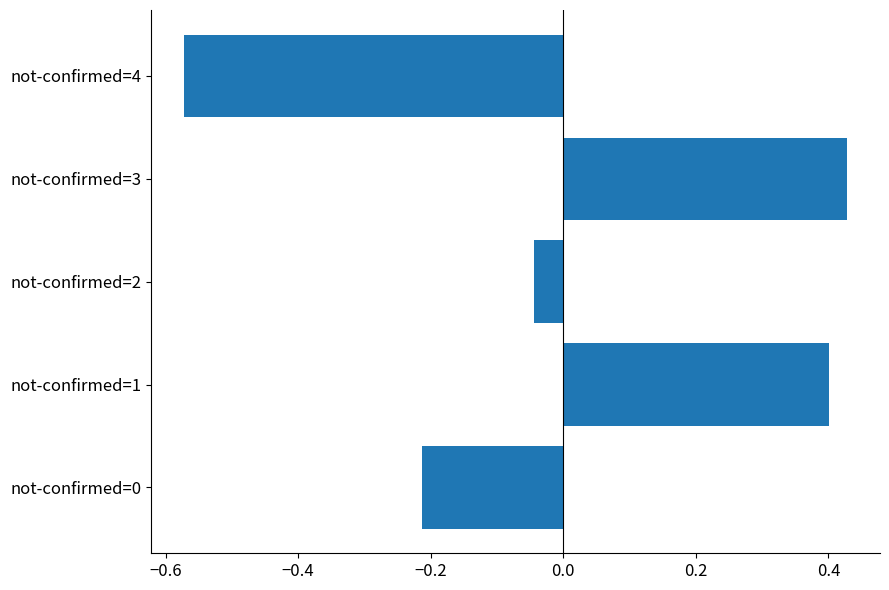

What is the change in value from not-confirmed=1 to not-confirmed=2?

-0.4